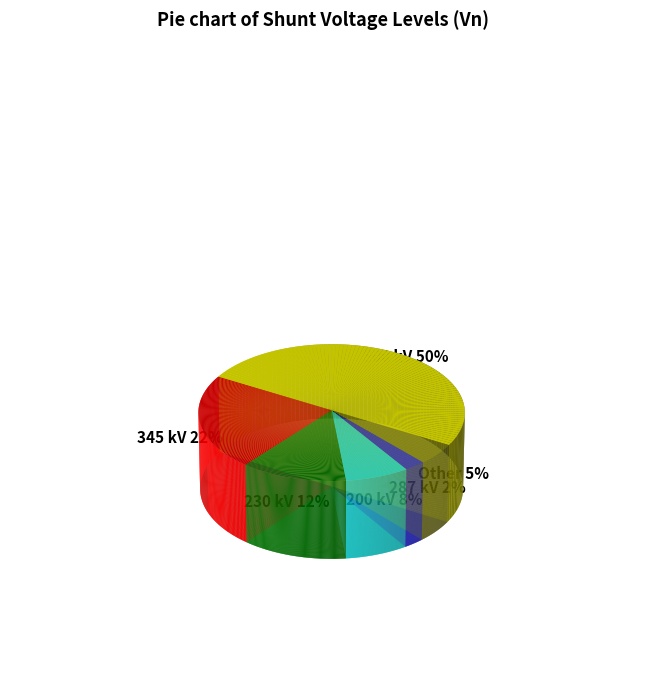

Approximately how many times larger is the value at Other compared to 345?

0.2